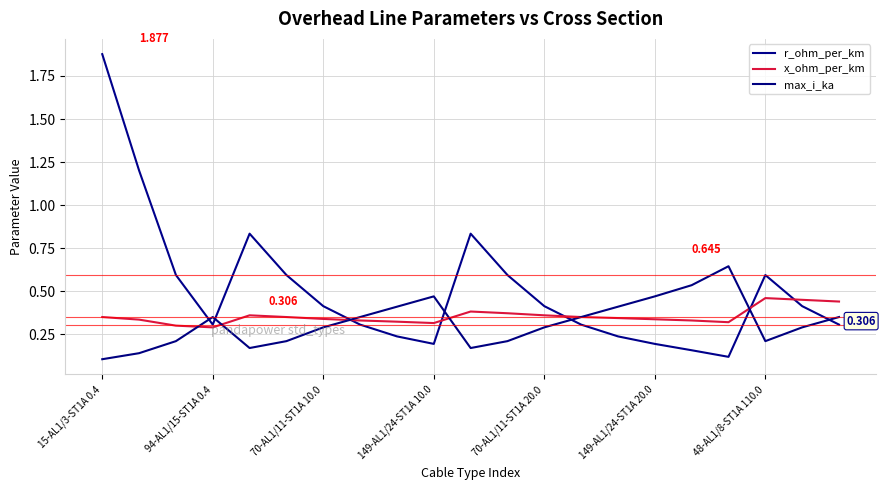

How many interior local valleys does the x_ohm_per_km series have?

3